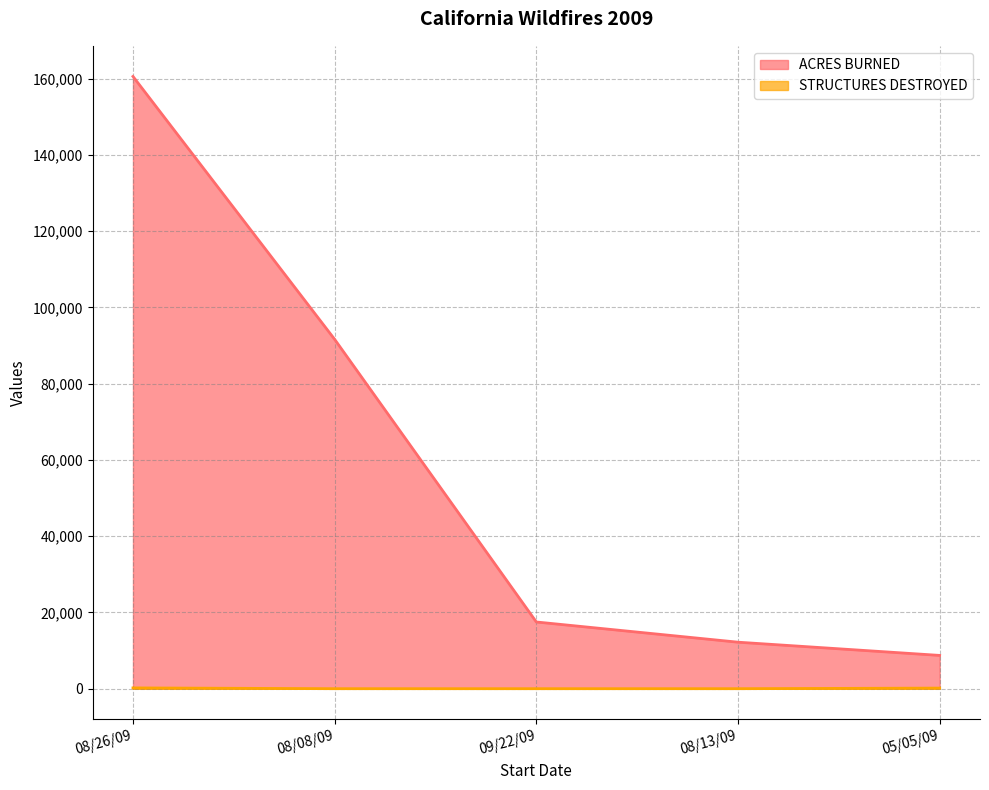

What are all the series names shown in the legend?

ACRES BURNED, STRUCTURES DESTROYED